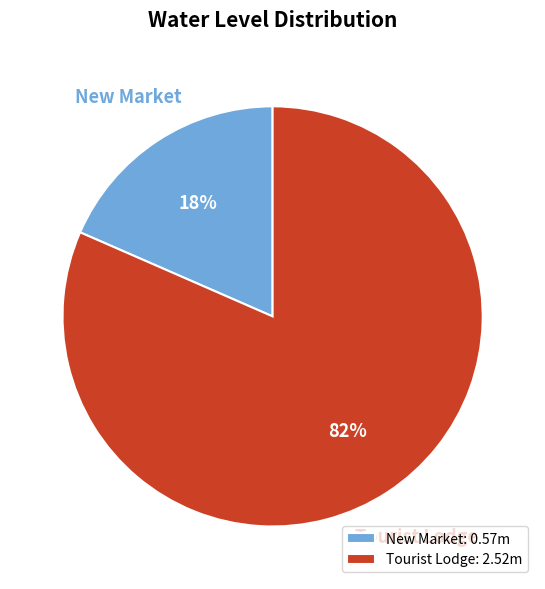

Is the sum of Tourist Lodge and New Market greater than half?

Yes